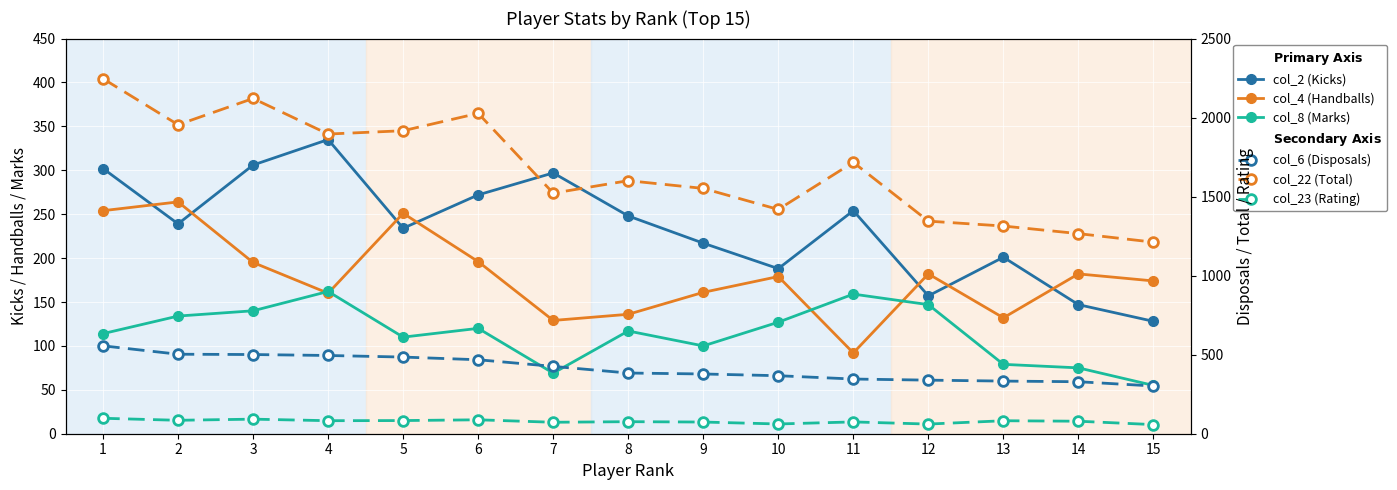

Does the chart display data point markers on the line(s)?

Yes